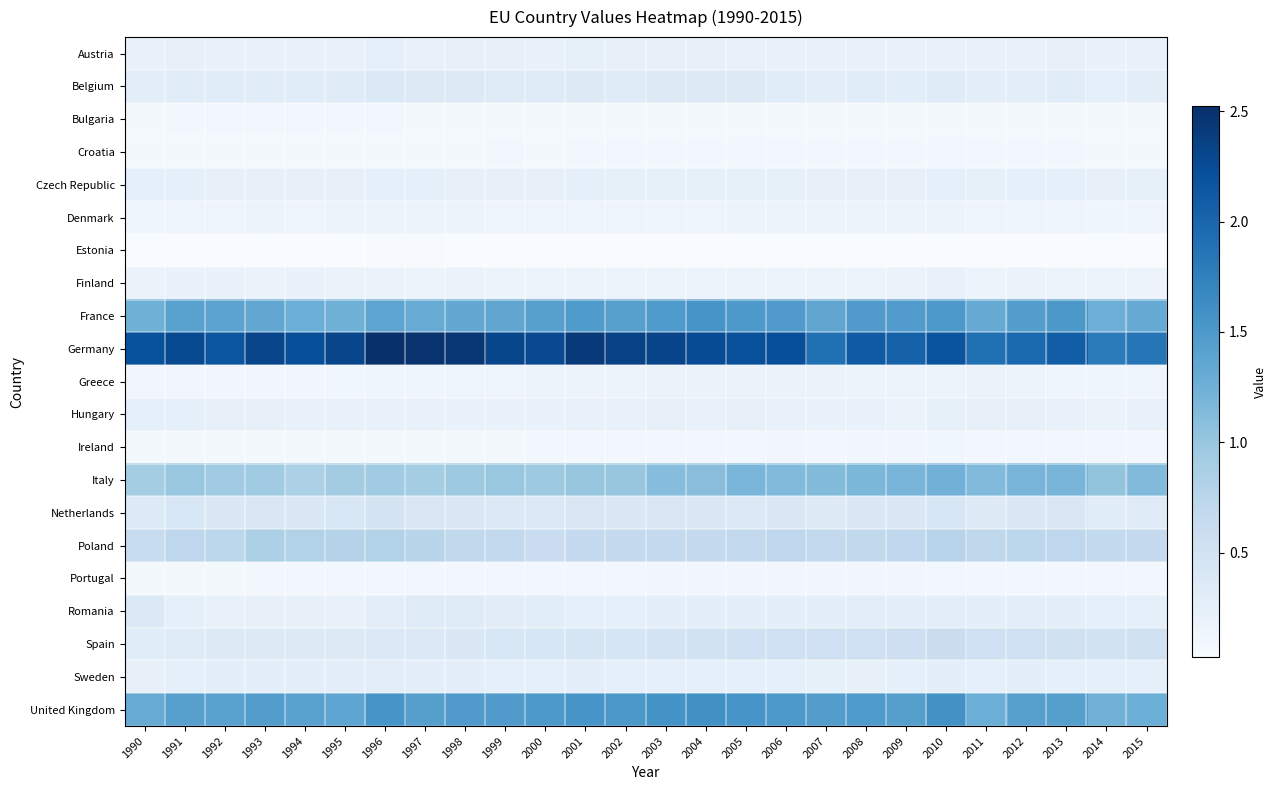

Reading left to right, list all the values displayed in this chart.

Austria: 1990=0.2	1991=0.2	1992=0.2	1993=0.2	1994=0.2	1995=0.2	1996=0.2	1997=0.2	1998=0.2	1999=0.2	2000=0.2	2001=0.2	2002=0.2	2003=0.2	2004=0.2	2005=0.2	2006=0.2	2007=0.2	2008=0.2	2009=0.2	2010=0.2	2011=0.2	2012=0.2	2013=0.2	2014=0.2	2015=0.2
Belgium: 1990=0.3	1991=0.3	1992=0.3	1993=0.3	1994=0.3	1995=0.3	1996=0.4	1997=0.3	1998=0.3	1999=0.3	2000=0.3	2001=0.3	2002=0.3	2003=0.3	2004=0.3	2005=0.3	2006=0.3	2007=0.3	2008=0.3	2009=0.3	2010=0.3	2011=0.3	2012=0.3	2013=0.3	2014=0.3	2015=0.3
Bulgaria: 1990=0.1	1991=0.1	1992=0.1	1993=0.1	1994=0.1	1995=0.1	1996=0.1	1997=0.1	1998=0.1	1999=0.1	2000=0.1	2001=0.1	2002=0.1	2003=0.1	2004=0.1	2005=0.1	2006=0.1	2007=0.1	2008=0.1	2009=0.1	2010=0.1	2011=0.1	2012=0.1	2013=0.1	2014=0.1	2015=0.1
Croatia: 1990=0.1	1991=0.1	1992=0.1	1993=0.1	1994=0.1	1995=0.1	1996=0.1	1997=0.1	1998=0.1	1999=0.1	2000=0.1	2001=0.1	2002=0.1	2003=0.1	2004=0.1	2005=0.1	2006=0.1	2007=0.1	2008=0.1	2009=0.1	2010=0.1	2011=0.1	2012=0.1	2013=0.1	2014=0.1	2015=0.1
Czech Republic: 1990=0.3	1991=0.2	1992=0.2	1993=0.2	1994=0.2	1995=0.2	1996=0.3	1997=0.2	1998=0.2	1999=0.2	2000=0.2	2001=0.2	2002=0.2	2003=0.2	2004=0.2	2005=0.2	2006=0.2	2007=0.2	2008=0.2	2009=0.2	2010=0.3	2011=0.2	2012=0.2	2013=0.3	2014=0.2	2015=0.2
Denmark: 1990=0.1	1991=0.2	1992=0.1	1993=0.2	1994=0.2	1995=0.2	1996=0.2	1997=0.2	1998=0.2	1999=0.2	2000=0.1	2001=0.2	2002=0.2	2003=0.2	2004=0.2	2005=0.2	2006=0.2	2007=0.2	2008=0.2	2009=0.2	2010=0.2	2011=0.2	2012=0.2	2013=0.2	2014=0.1	2015=0.1
Estonia: 1990=0.0	1991=0.0	1992=0.0	1993=0.0	1994=0.0	1995=0.0	1996=0.0	1997=0.0	1998=0.0	1999=0.0	2000=0.0	2001=0.0	2002=0.0	2003=0.0	2004=0.0	2005=0.0	2006=0.0	2007=0.0	2008=0.0	2009=0.0	2010=0.0	2011=0.0	2012=0.0	2013=0.0	2014=0.0	2015=0.0
Finland: 1990=0.2	1991=0.2	1992=0.2	1993=0.2	1994=0.2	1995=0.2	1996=0.2	1997=0.2	1998=0.2	1999=0.2	2000=0.2	2001=0.2	2002=0.2	2003=0.2	2004=0.2	2005=0.2	2006=0.2	2007=0.2	2008=0.2	2009=0.2	2010=0.2	2011=0.2	2012=0.2	2013=0.2	2014=0.2	2015=0.2
France: 1990=1.2	1991=1.4	1992=1.4	1993=1.3	1994=1.3	1995=1.2	1996=1.4	1997=1.3	1998=1.3	1999=1.4	2000=1.4	2001=1.5	2002=1.4	2003=1.5	2004=1.5	2005=1.5	2006=1.5	2007=1.4	2008=1.5	2009=1.5	2010=1.5	2011=1.3	2012=1.4	2013=1.5	2014=1.3	2015=1.3
Germany: 1990=2.2	1991=2.3	1992=2.2	1993=2.3	1994=2.2	1995=2.3	1996=2.5	1997=2.5	1998=2.5	1999=2.3	2000=2.3	2001=2.4	2002=2.3	2003=2.3	2004=2.3	2005=2.2	2006=2.2	2007=1.9	2008=2.1	2009=2.0	2010=2.2	2011=1.9	2012=2.0	2013=2.1	2014=1.8	2015=1.9
Greece: 1990=0.1	1991=0.1	1992=0.1	1993=0.1	1994=0.1	1995=0.1	1996=0.1	1997=0.1	1998=0.1	1999=0.1	2000=0.2	2001=0.2	2002=0.2	2003=0.2	2004=0.2	2005=0.2	2006=0.2	2007=0.2	2008=0.2	2009=0.2	2010=0.2	2011=0.2	2012=0.2	2013=0.1	2014=0.1	2015=0.2
Hungary: 1990=0.2	1991=0.3	1992=0.2	1993=0.2	1994=0.2	1995=0.2	1996=0.2	1997=0.2	1998=0.2	1999=0.2	2000=0.2	2001=0.2	2002=0.2	2003=0.2	2004=0.2	2005=0.2	2006=0.2	2007=0.2	2008=0.2	2009=0.2	2010=0.2	2011=0.2	2012=0.2	2013=0.2	2014=0.2	2015=0.2
Ireland: 1990=0.1	1991=0.1	1992=0.1	1993=0.1	1994=0.1	1995=0.1	1996=0.1	1997=0.1	1998=0.1	1999=0.1	2000=0.1	2001=0.1	2002=0.1	2003=0.1	2004=0.1	2005=0.1	2006=0.1	2007=0.1	2008=0.1	2009=0.1	2010=0.1	2011=0.1	2012=0.1	2013=0.1	2014=0.1	2015=0.1
Italy: 1990=0.9	1991=1.0	1992=0.9	1993=0.9	1994=0.8	1995=0.9	1996=0.9	1997=0.9	1998=1.0	1999=1.0	2000=1.0	2001=1.0	2002=1.0	2003=1.1	2004=1.1	2005=1.2	2006=1.1	2007=1.1	2008=1.2	2009=1.2	2010=1.2	2011=1.1	2012=1.2	2013=1.2	2014=1.0	2015=1.1
Netherlands: 1990=0.4	1991=0.4	1992=0.4	1993=0.4	1994=0.4	1995=0.4	1996=0.5	1997=0.4	1998=0.4	1999=0.4	2000=0.4	2001=0.4	2002=0.4	2003=0.4	2004=0.4	2005=0.4	2006=0.4	2007=0.3	2008=0.4	2009=0.4	2010=0.4	2011=0.4	2012=0.4	2013=0.4	2014=0.3	2015=0.3
Poland: 1990=0.6	1991=0.7	1992=0.7	1993=0.9	1994=0.8	1995=0.8	1996=0.8	1997=0.8	1998=0.7	1999=0.7	2000=0.6	2001=0.7	2002=0.7	2003=0.7	2004=0.7	2005=0.7	2006=0.7	2007=0.7	2008=0.7	2009=0.7	2010=0.8	2011=0.7	2012=0.7	2013=0.7	2014=0.7	2015=0.7
Portugal: 1990=0.1	1991=0.1	1992=0.1	1993=0.1	1994=0.1	1995=0.1	1996=0.1	1997=0.1	1998=0.1	1999=0.1	2000=0.1	2001=0.1	2002=0.1	2003=0.1	2004=0.1	2005=0.1	2006=0.1	2007=0.1	2008=0.1	2009=0.1	2010=0.1	2011=0.1	2012=0.1	2013=0.1	2014=0.1	2015=0.1
Romania: 1990=0.4	1991=0.3	1992=0.2	1993=0.2	1994=0.2	1995=0.2	1996=0.3	1997=0.3	1998=0.3	1999=0.3	2000=0.3	2001=0.3	2002=0.3	2003=0.3	2004=0.3	2005=0.3	2006=0.3	2007=0.3	2008=0.3	2009=0.3	2010=0.3	2011=0.3	2012=0.3	2013=0.3	2014=0.3	2015=0.3
Spain: 1990=0.3	1991=0.3	1992=0.3	1993=0.3	1994=0.4	1995=0.3	1996=0.4	1997=0.4	1998=0.4	1999=0.4	2000=0.4	2001=0.4	2002=0.5	2003=0.5	2004=0.5	2005=0.5	2006=0.5	2007=0.5	2008=0.5	2009=0.6	2010=0.6	2011=0.5	2012=0.5	2013=0.5	2014=0.5	2015=0.5
Sweden: 1990=0.2	1991=0.3	1992=0.3	1993=0.3	1994=0.3	1995=0.3	1996=0.3	1997=0.3	1998=0.3	1999=0.3	2000=0.3	2001=0.3	2002=0.3	2003=0.3	2004=0.2	2005=0.3	2006=0.2	2007=0.2	2008=0.2	2009=0.2	2010=0.3	2011=0.3	2012=0.3	2013=0.3	2014=0.2	2015=0.3
United Kingdom: 1990=1.3	1991=1.4	1992=1.4	1993=1.5	1994=1.4	1995=1.4	1996=1.5	1997=1.4	1998=1.5	1999=1.5	2000=1.5	2001=1.5	2002=1.5	2003=1.6	2004=1.6	2005=1.5	2006=1.5	2007=1.5	2008=1.5	2009=1.4	2010=1.6	2011=1.3	2012=1.4	2013=1.4	2014=1.2	2015=1.3